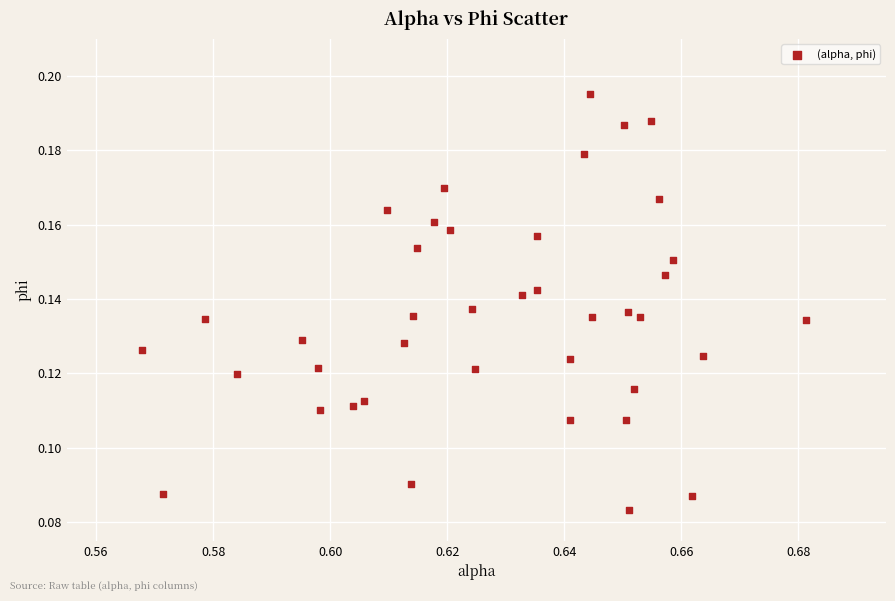

How many points are shown in the scatter plot?

40